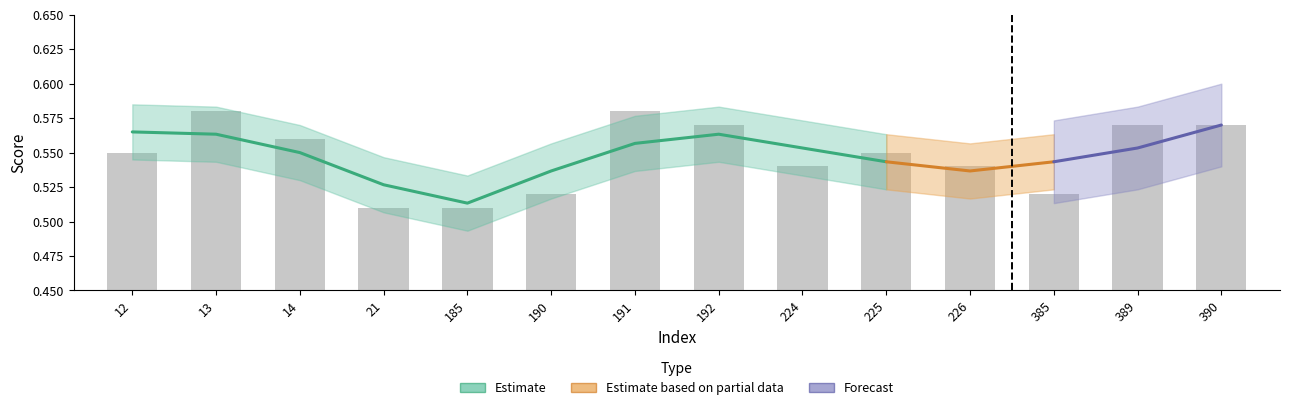

True or false: the data shows 0.2 at 185.

False